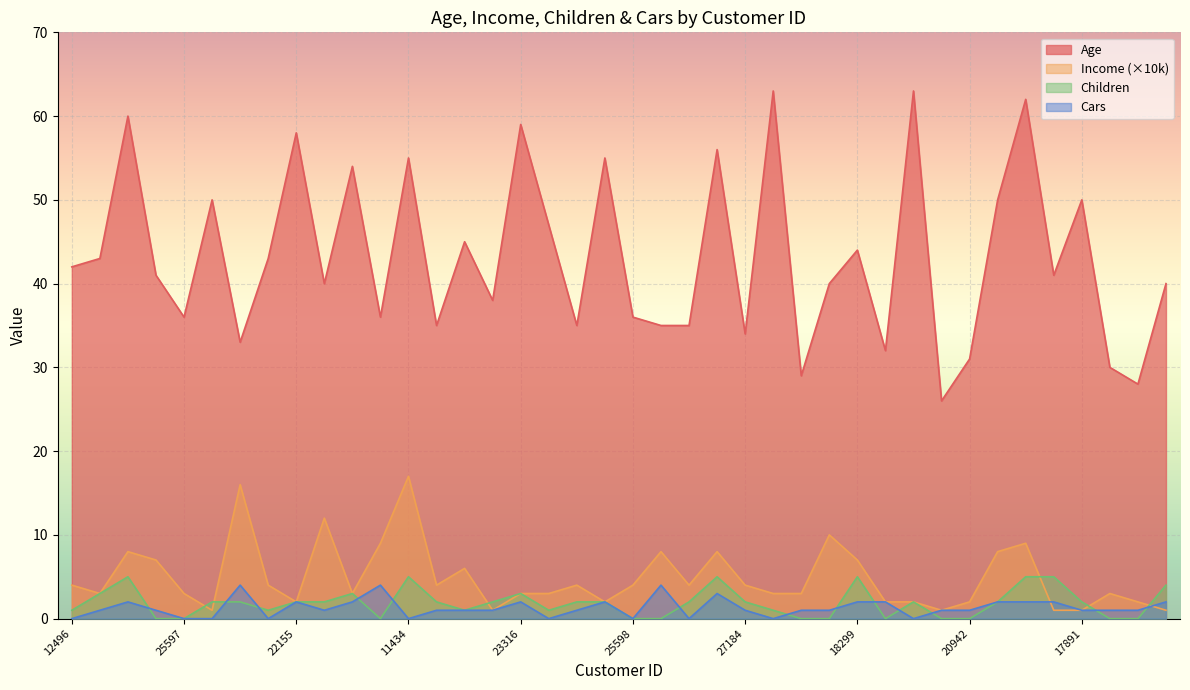

What is the label of the 30th point from the right?

22173